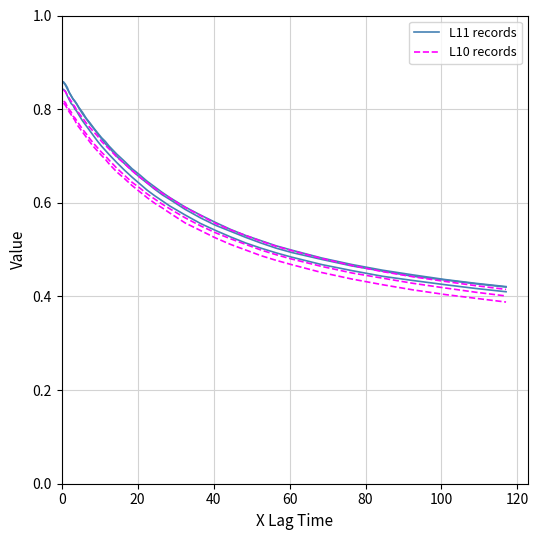

True or false: L11 records and L10 records intersect in this chart.

False